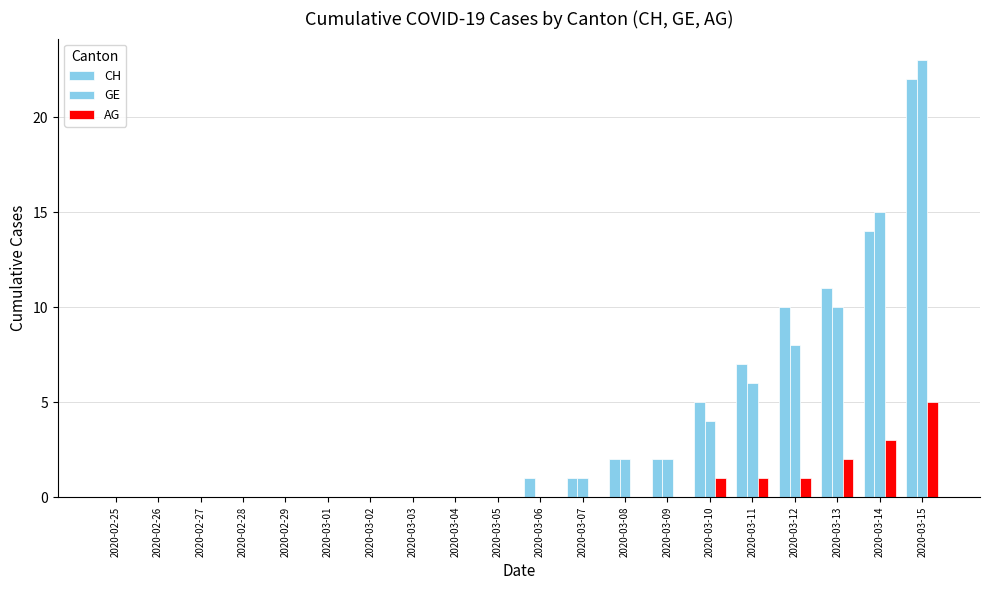

Reading right to left, transcribe all the data shown in this chart.

CH: 2020-03-15=22	2020-03-14=14	2020-03-13=11	2020-03-12=10	2020-03-11=7	2020-03-10=5	2020-03-09=2	2020-03-08=2	2020-03-07=1	2020-03-06=1	2020-03-05=0	2020-03-04=0	2020-03-03=0	2020-03-02=0	2020-03-01=0	2020-02-29=0	2020-02-28=0	2020-02-27=0	2020-02-26=0	2020-02-25=0
GE: 2020-03-15=23	2020-03-14=15	2020-03-13=10	2020-03-12=8	2020-03-11=6	2020-03-10=4	2020-03-09=2	2020-03-08=2	2020-03-07=1	2020-03-06=0	2020-03-05=0	2020-03-04=0	2020-03-03=0	2020-03-02=0	2020-03-01=0	2020-02-29=0	2020-02-28=0	2020-02-27=0	2020-02-26=0	2020-02-25=0
AG: 2020-03-15=5	2020-03-14=3	2020-03-13=2	2020-03-12=1	2020-03-11=1	2020-03-10=1	2020-03-09=0	2020-03-08=0	2020-03-07=0	2020-03-06=0	2020-03-05=0	2020-03-04=0	2020-03-03=0	2020-03-02=0	2020-03-01=0	2020-02-29=0	2020-02-28=0	2020-02-27=0	2020-02-26=0	2020-02-25=0